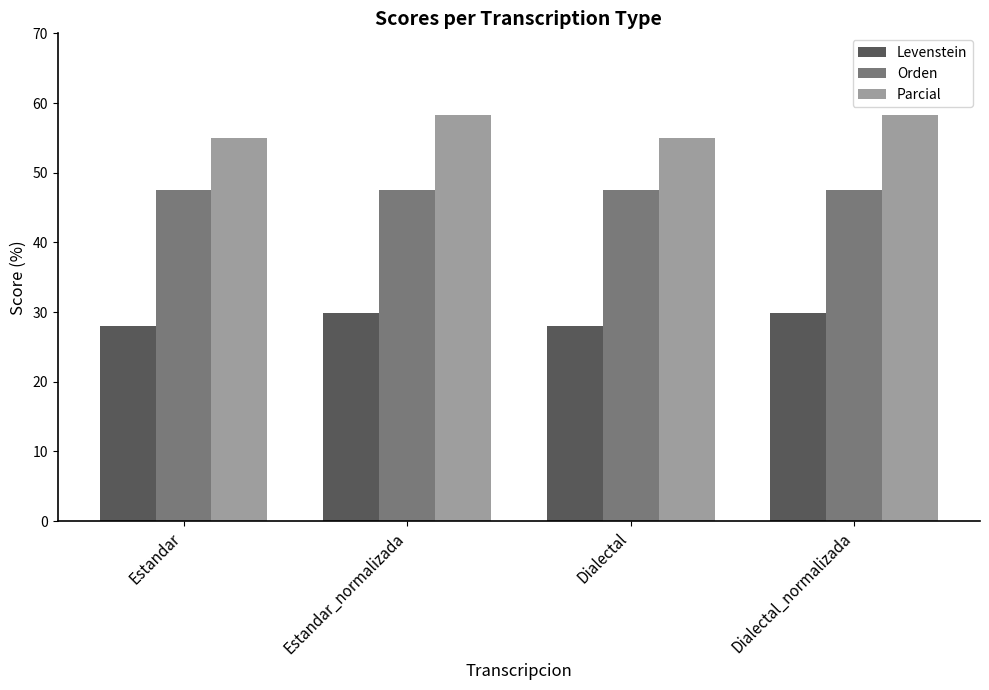

Read the Parcial value at Estandar_normalizada.

58.3